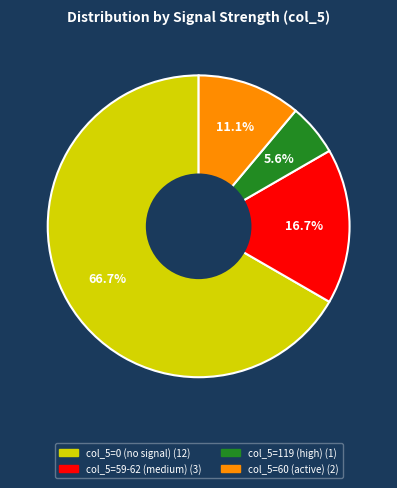

Is there a majority slice in this chart?

Yes